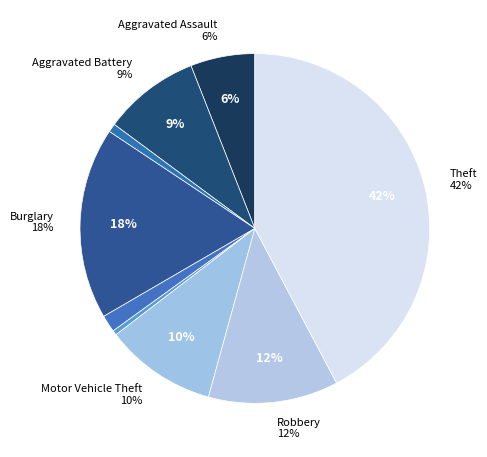

To the nearest percent, what is the combined percentage of Theft and Criminal Sexual Assault?

44%